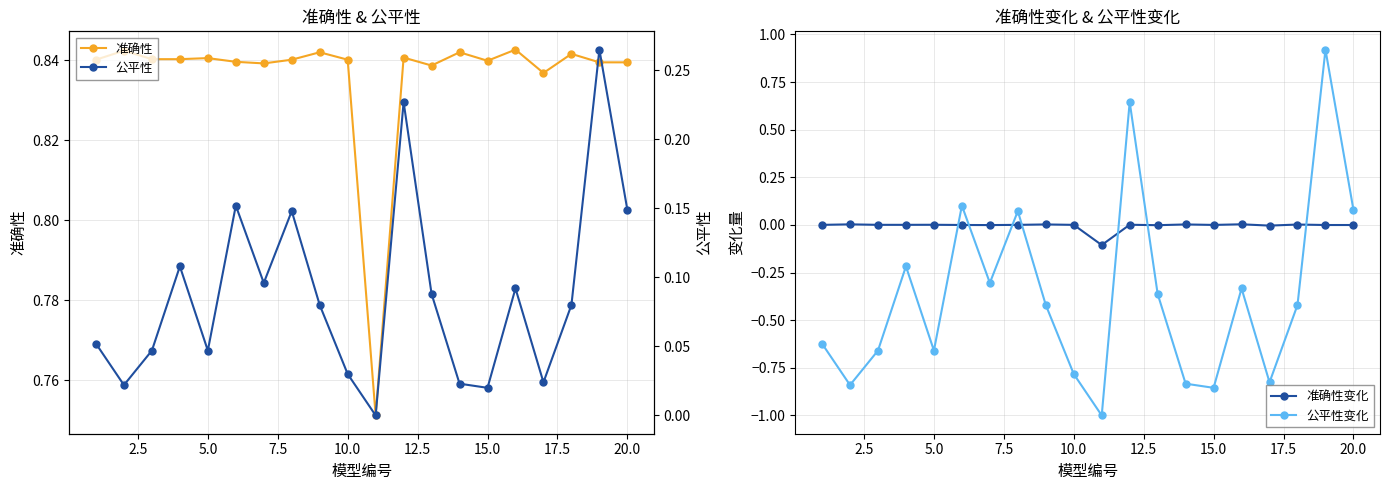

How many interior local valleys does the 公平性变化 series have?

6